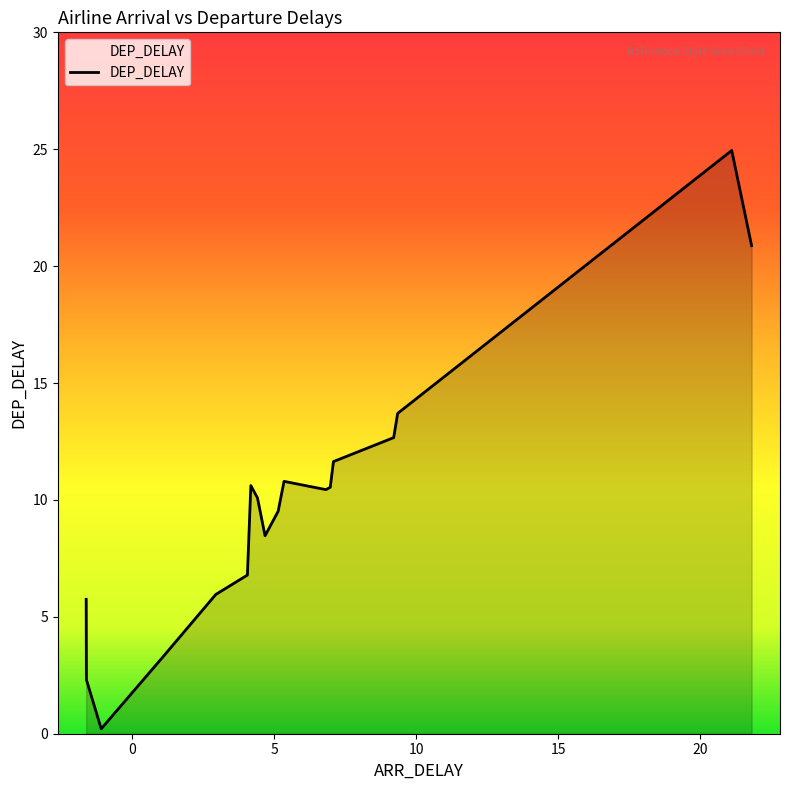

What is the difference between the maximum and minimum values?

24.7